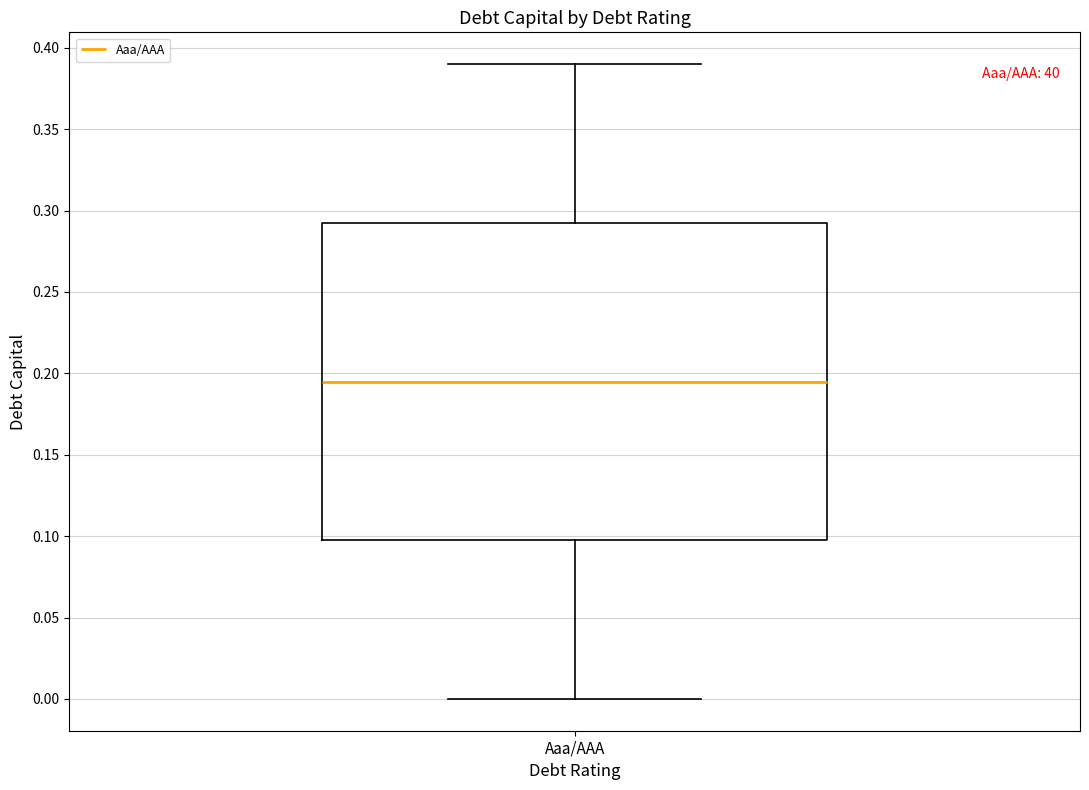

Transcribe this box plot: give where the median line is, the range the box spans, and where the two whiskers end, as read against the y-axis. The values are not printed on the chart, so give them approximately, as read against the axis.

median 0.195, box 0.100 to 0.295, whiskers 0.000 to 0.390